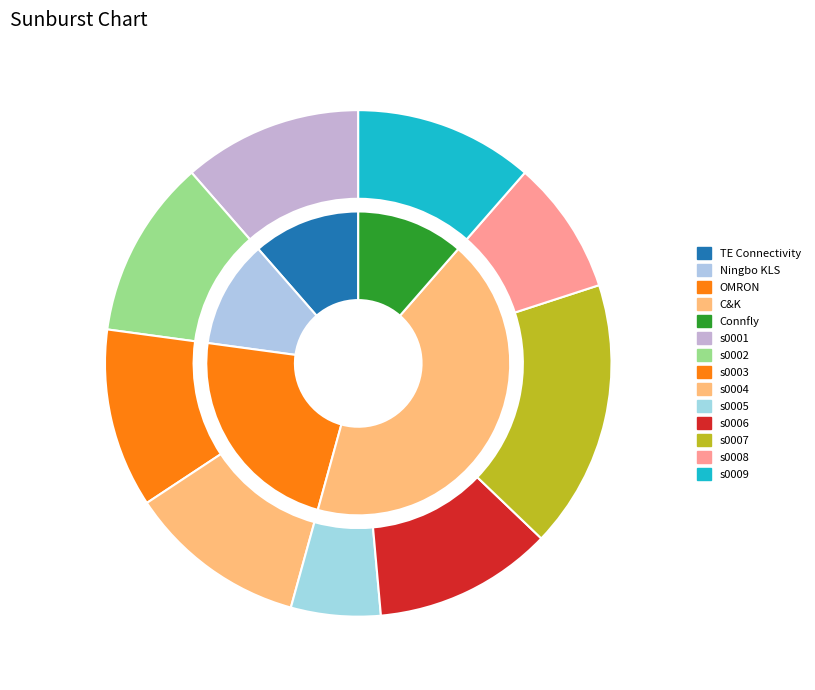

What percentage is the s0004 slice, to the nearest percent?

11%